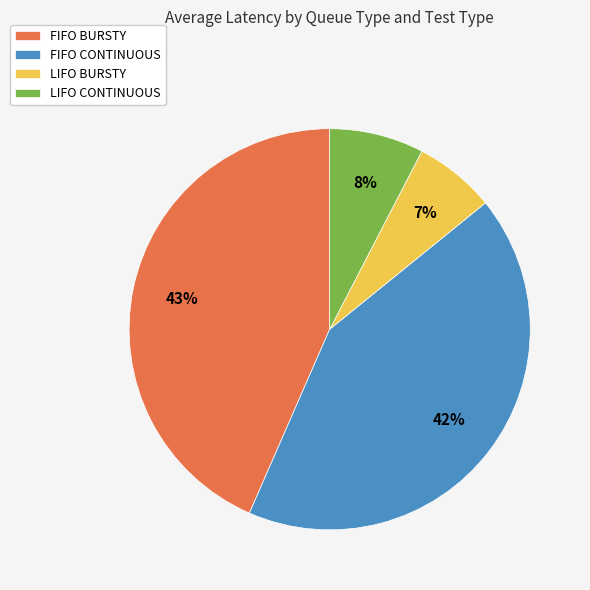

How many segments does this pie chart have?

4